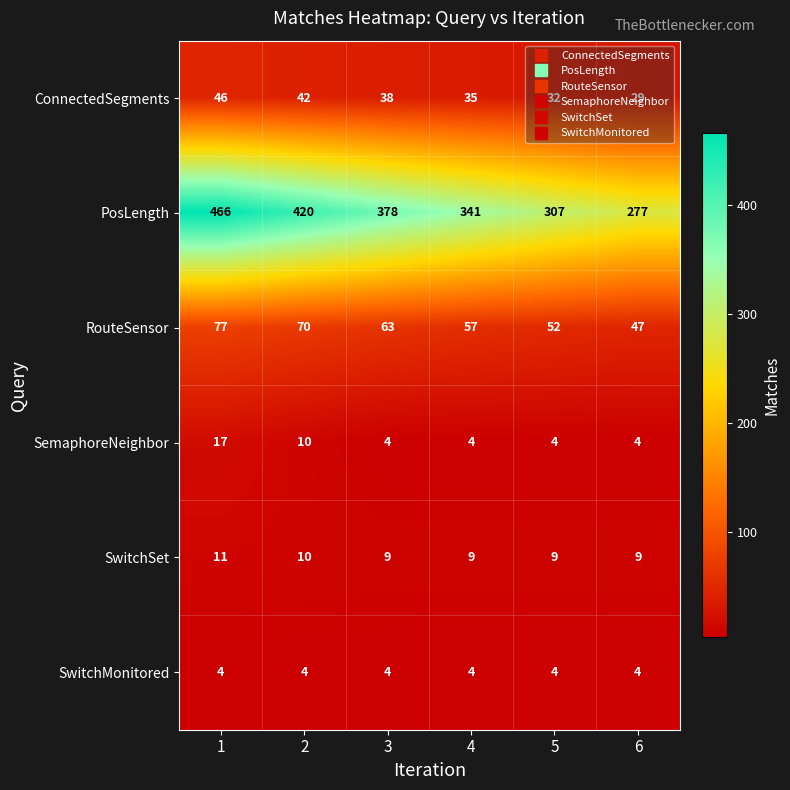

What is the highest value of the SwitchMonitored series?

4